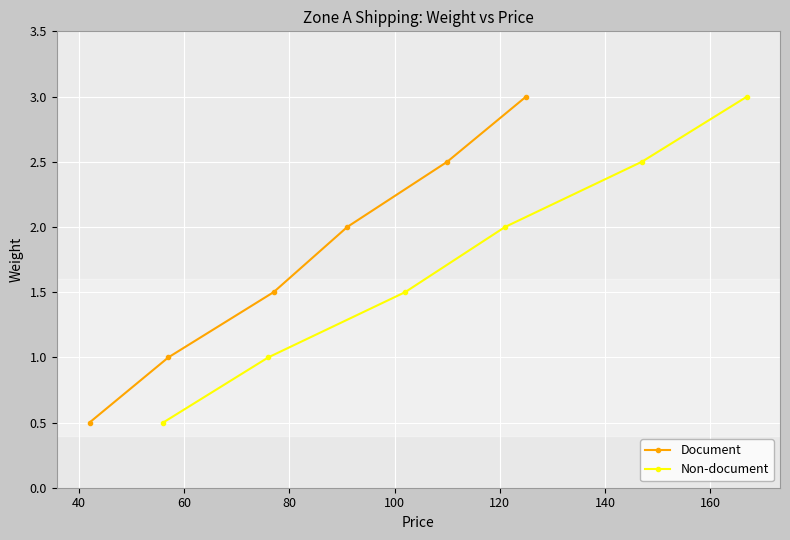

True or false: Non-document has more than 0 interior local peaks.

False